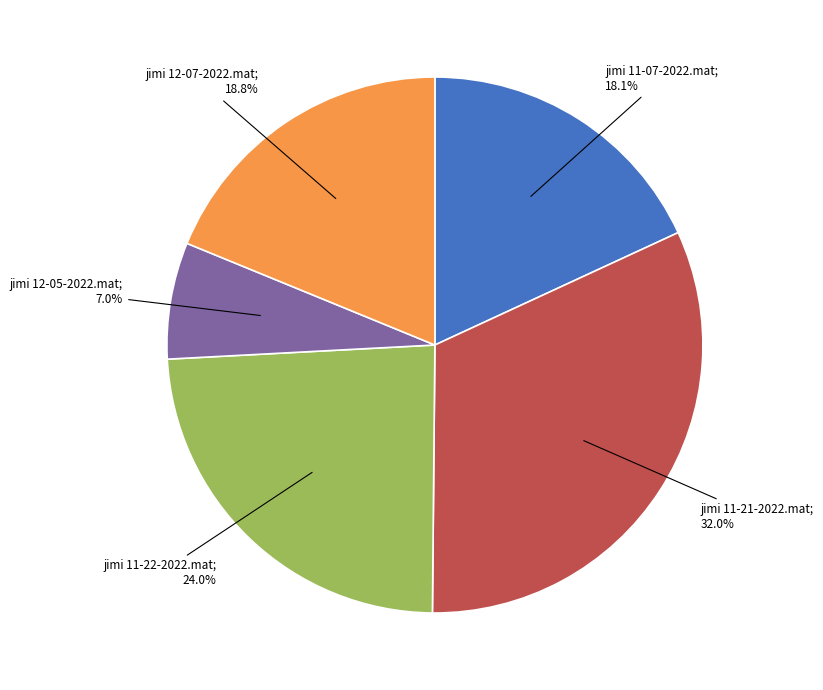

Is there a majority slice in this chart?

No